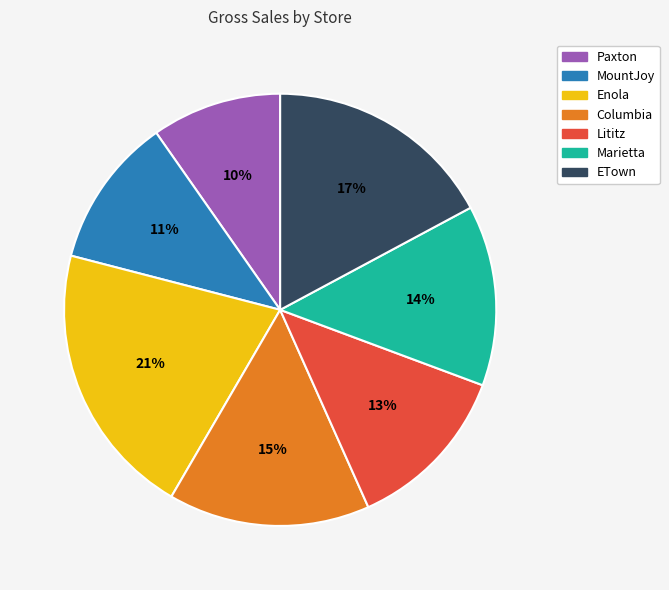

What is the ratio of the value at Paxton to the value at Marietta?

0.7